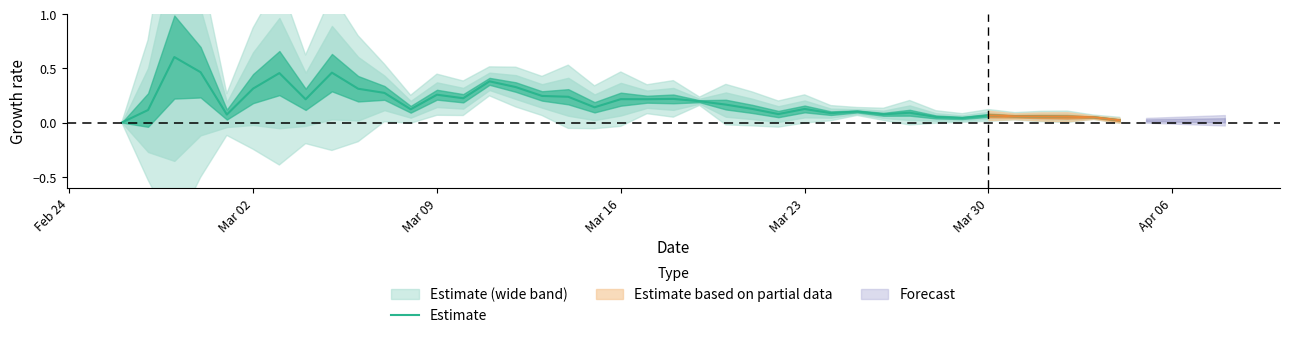

What is the maximum value for Estimate?

0.6